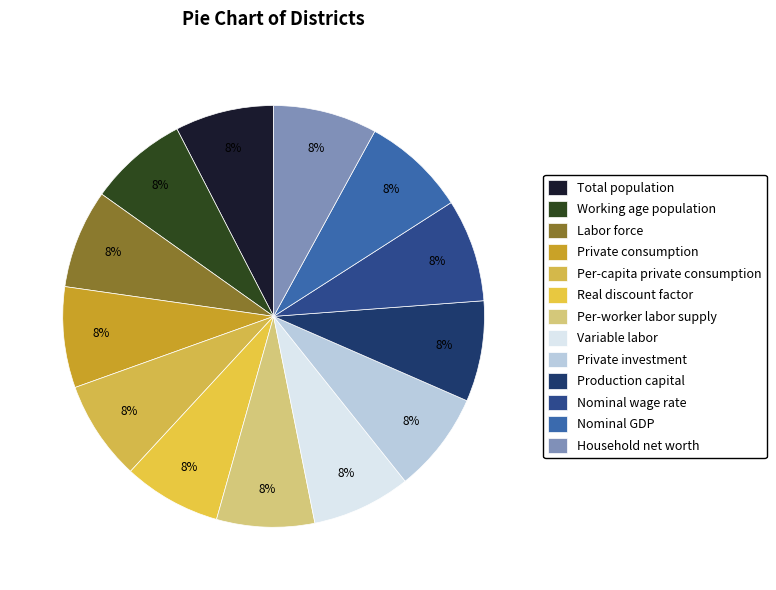

To the nearest percent, what percentage of the pie is Nominal wage rate?

8%